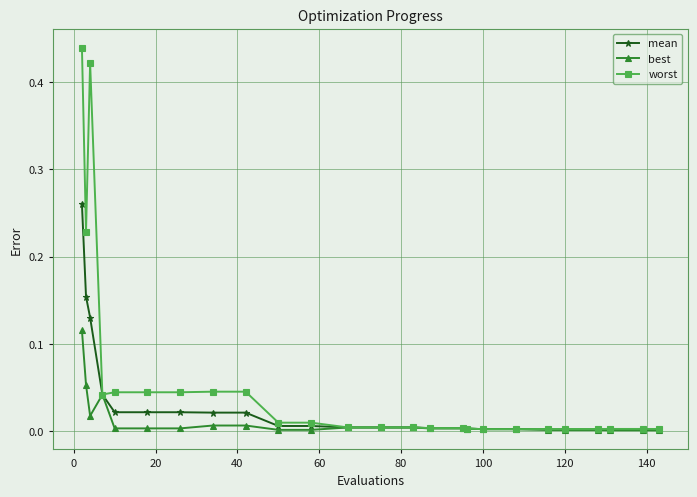

List the series in order of their peak value, highest first.

worst, mean, best